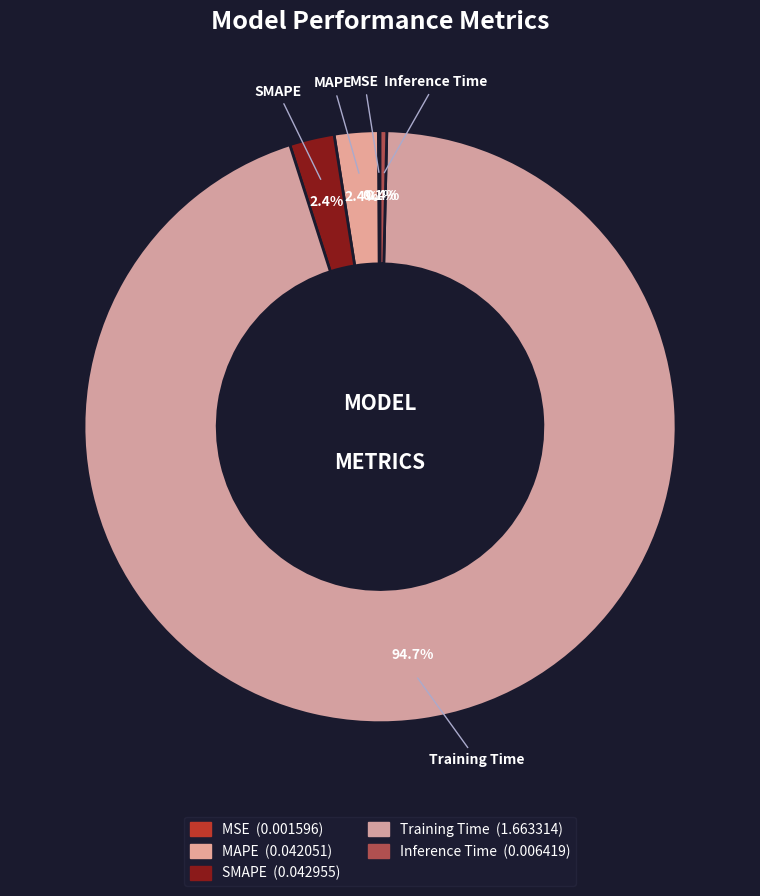

What is the largest slice in the pie chart?

Training Time